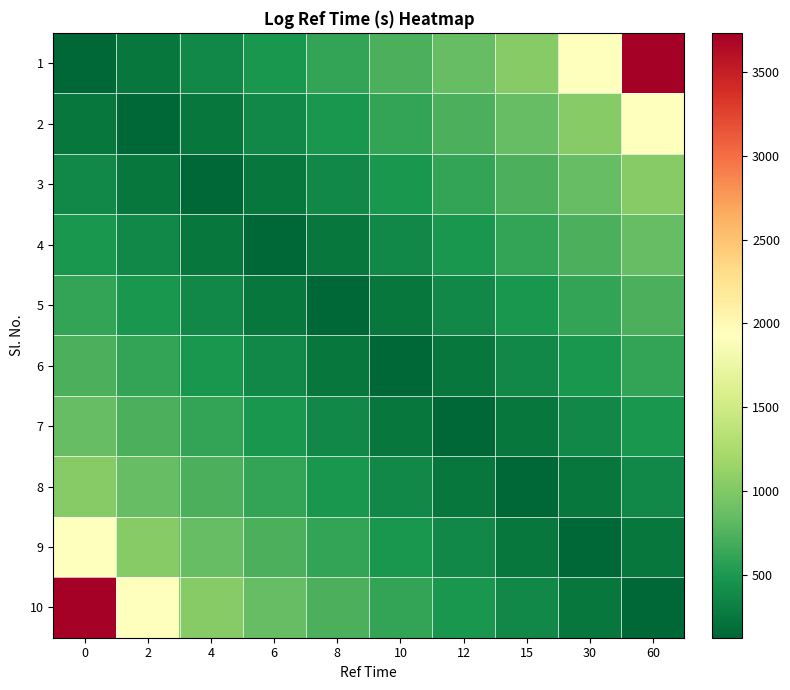

At how many categories does at least one series exceed 3419?

2